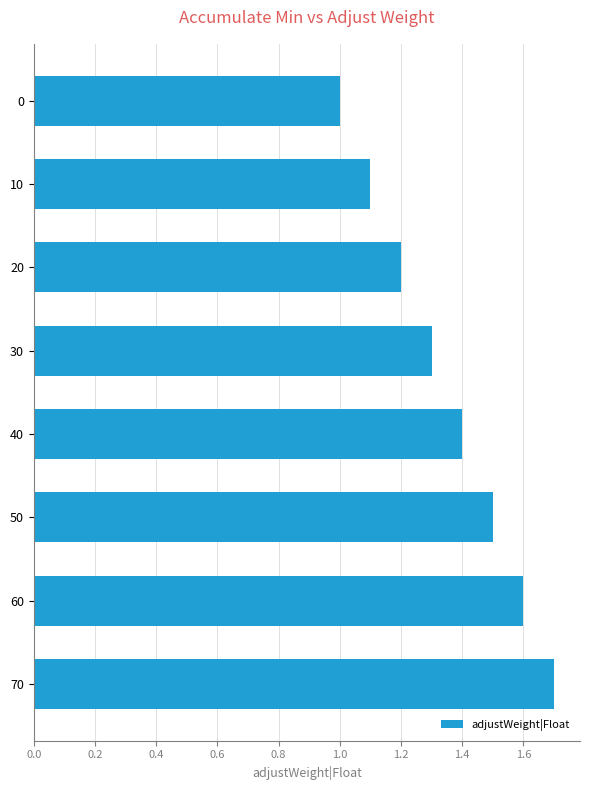

What is the average value?

1.4